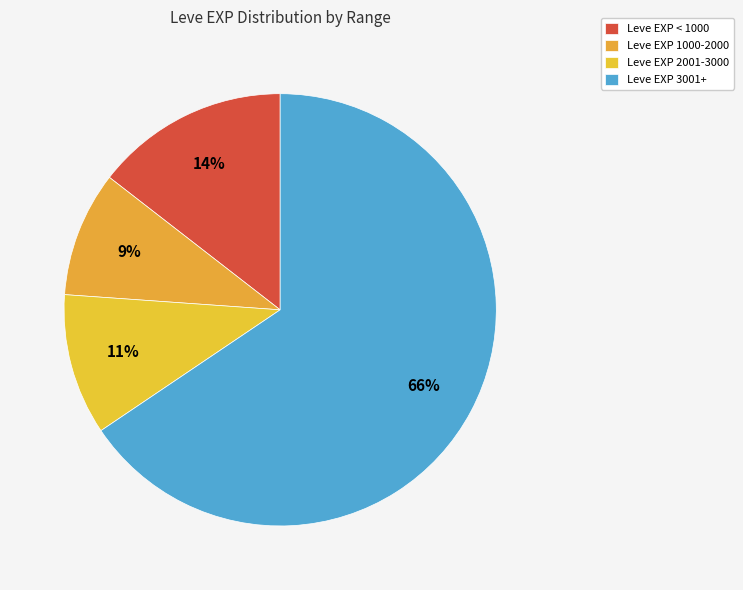

How many segments does this pie chart have?

4